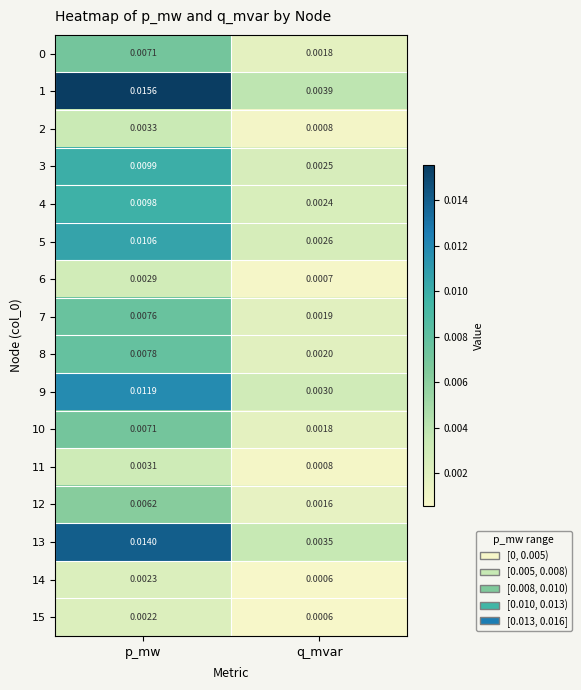

At how many categories does at least one series exceed 0?

2